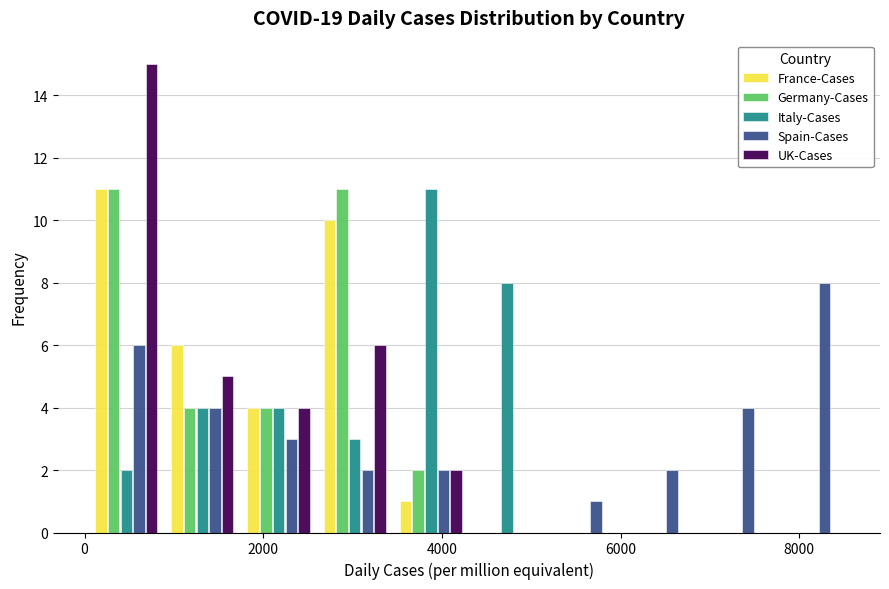

Reading left to right, list every range on the x-axis with the height of the bar of each series over it. Neither the bar edges nor the heights are printed on the chart, so give them approximately, as read against the axes.

0 to 800: France-Cases=11	Germany-Cases=11	Italy-Cases=2	Spain-Cases=6	UK-Cases=15
800 to 1800: France-Cases=6	Germany-Cases=4	Italy-Cases=4	Spain-Cases=4	UK-Cases=5
1800 to 2600: France-Cases=4	Germany-Cases=4	Italy-Cases=4	Spain-Cases=3	UK-Cases=4
2600 to 3400: France-Cases=10	Germany-Cases=11	Italy-Cases=3	Spain-Cases=2	UK-Cases=6
3400 to 4400: France-Cases=1	Germany-Cases=2	Italy-Cases=11	Spain-Cases=2	UK-Cases=2
4400 to 5200: France-Cases=0	Germany-Cases=0	Italy-Cases=8	Spain-Cases=0	UK-Cases=0
5200 to 6000: France-Cases=0	Germany-Cases=0	Italy-Cases=0	Spain-Cases=1	UK-Cases=0
6000 to 6800: France-Cases=0	Germany-Cases=0	Italy-Cases=0	Spain-Cases=2	UK-Cases=0
6800 to 7800: France-Cases=0	Germany-Cases=0	Italy-Cases=0	Spain-Cases=4	UK-Cases=0
7800 to 8600: France-Cases=0	Germany-Cases=0	Italy-Cases=0	Spain-Cases=8	UK-Cases=0